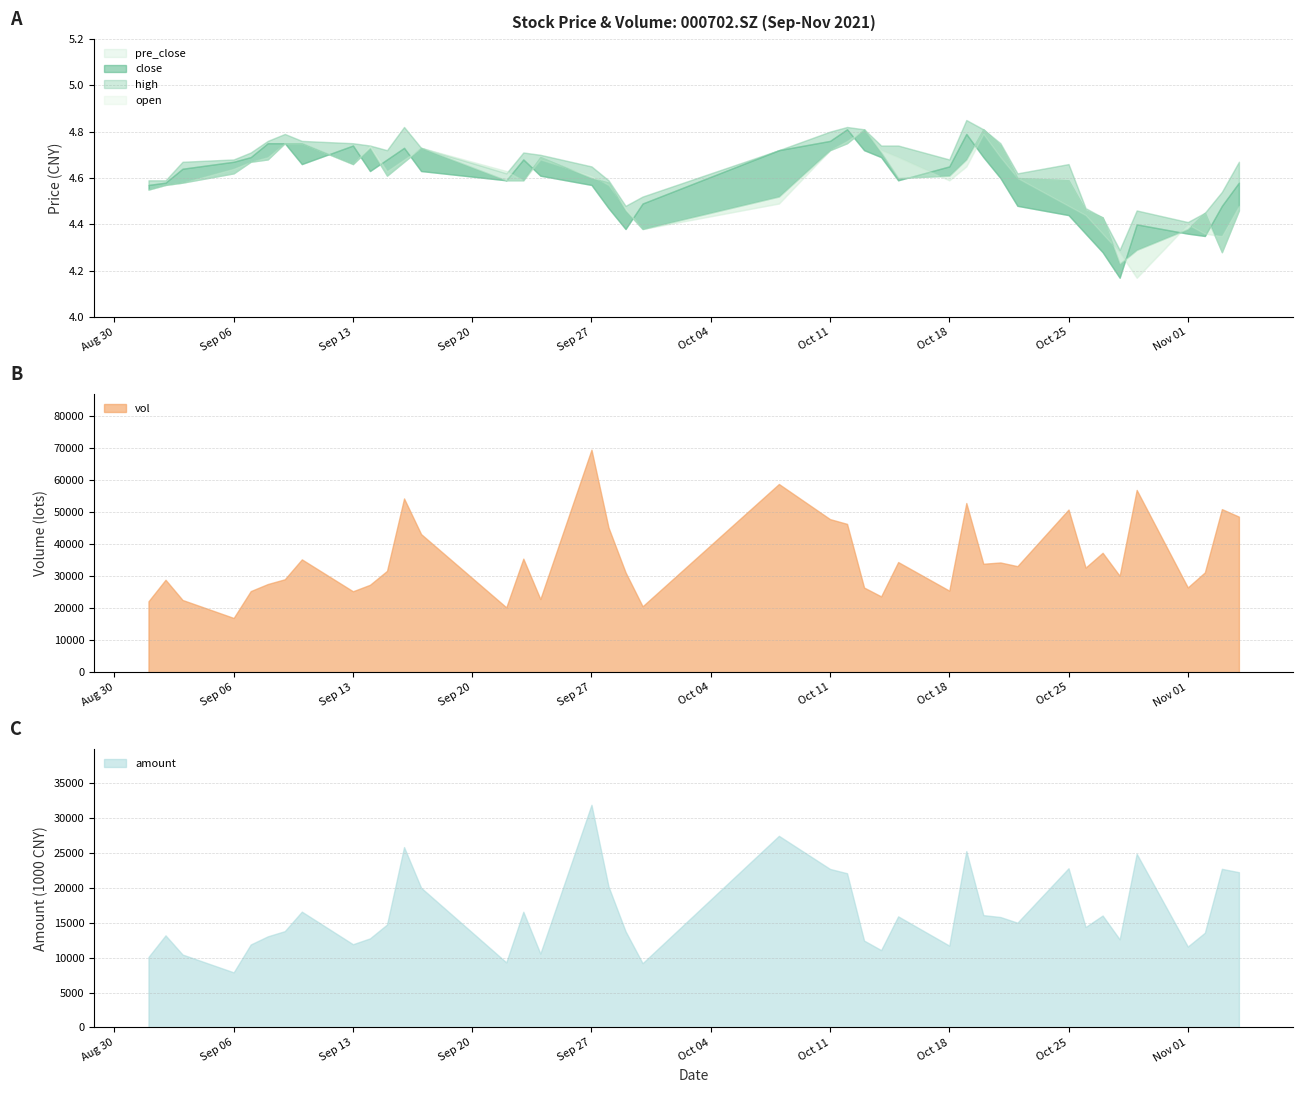

What is the label of the 11th point from the right?

2021/10/21